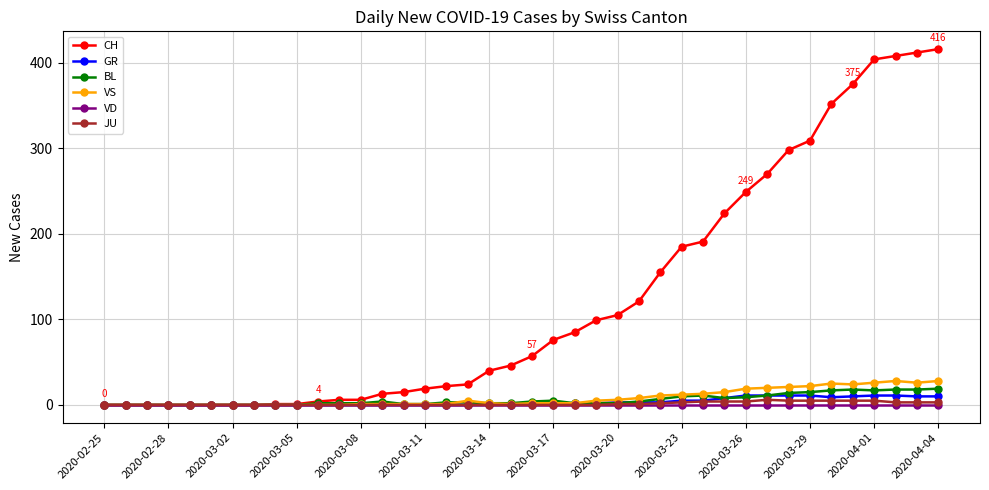

How many series are shown in this chart?

6